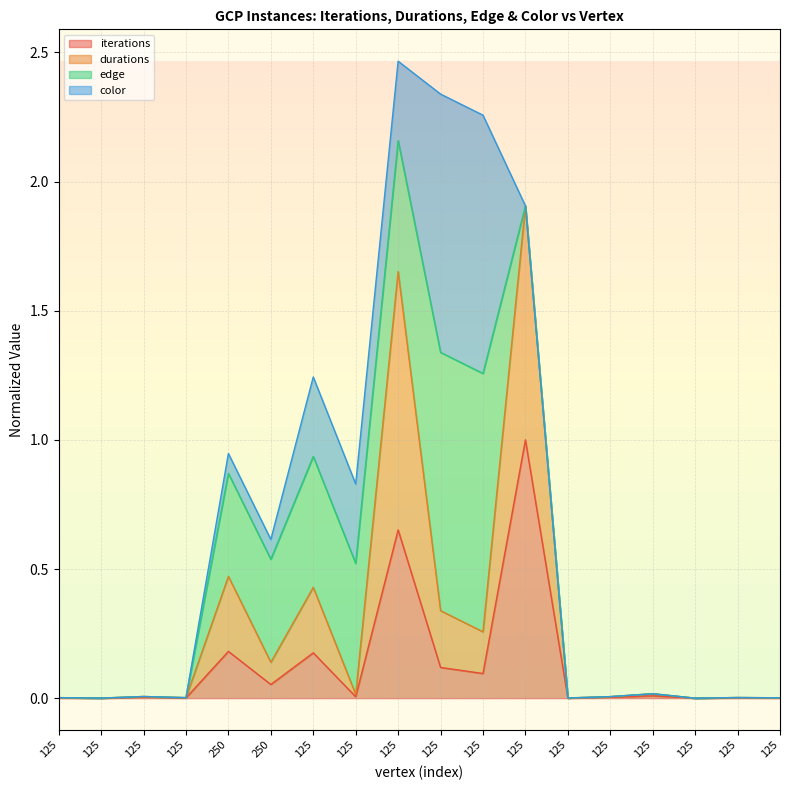

At which category is the sum across all series the highest?

125